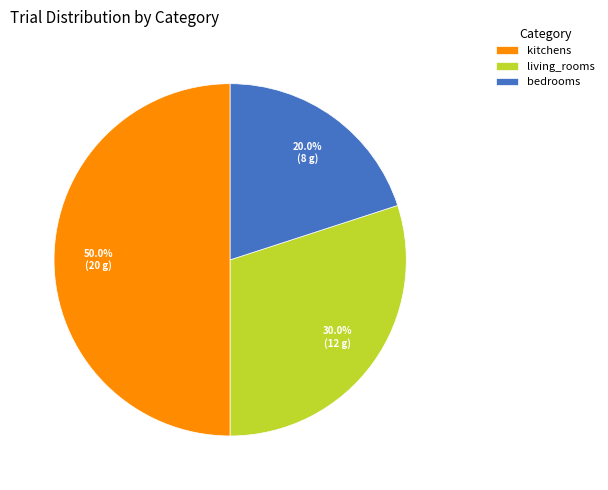

What percentage is the living_rooms slice, to the nearest percent?

30%